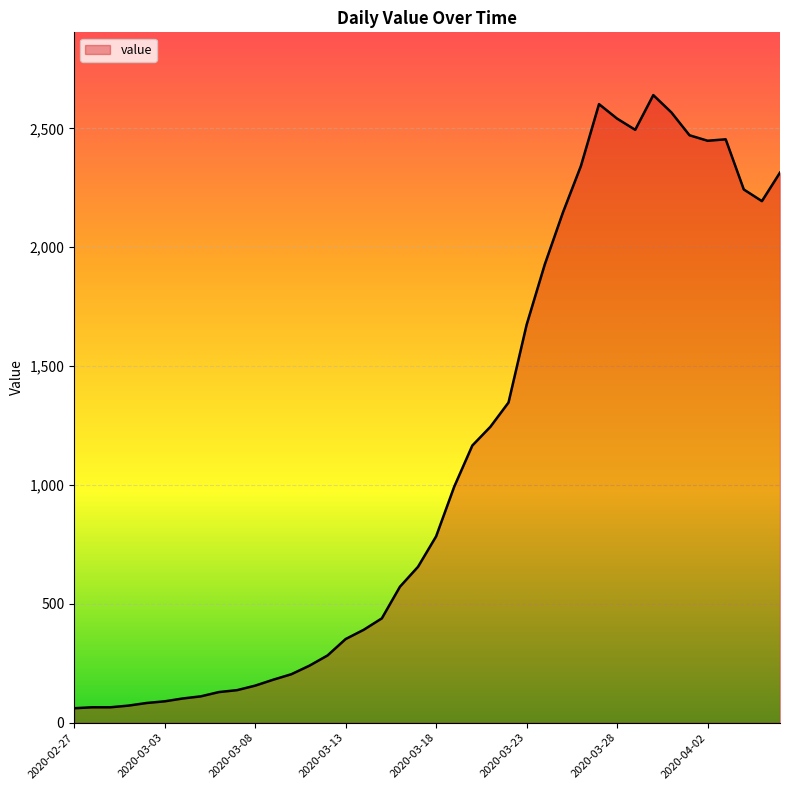

What is the smallest value displayed?

61